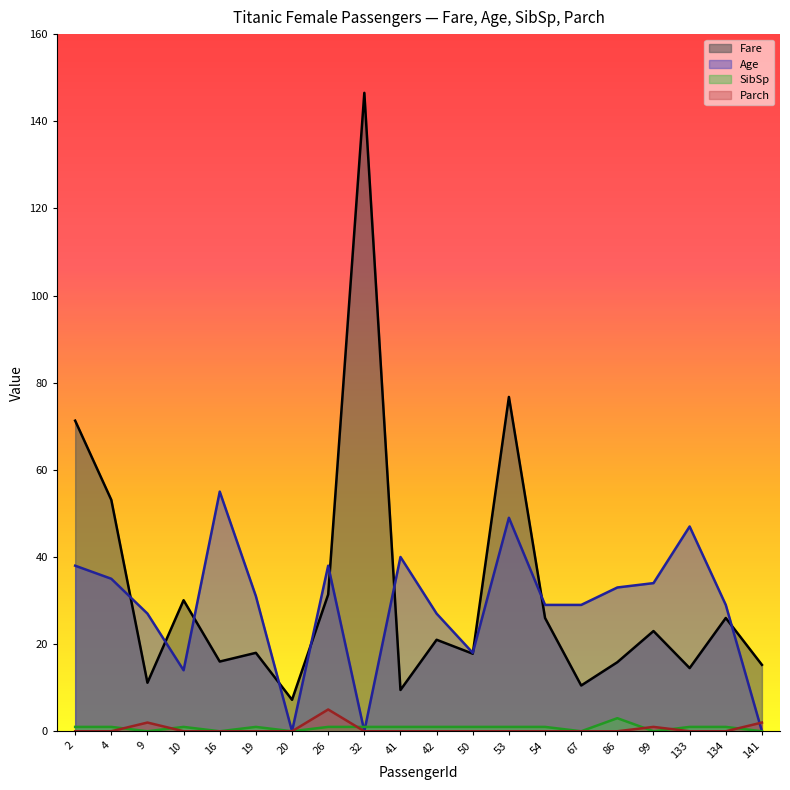

In Parch, how many points are higher than both neighbors (excluding endpoints)?

3